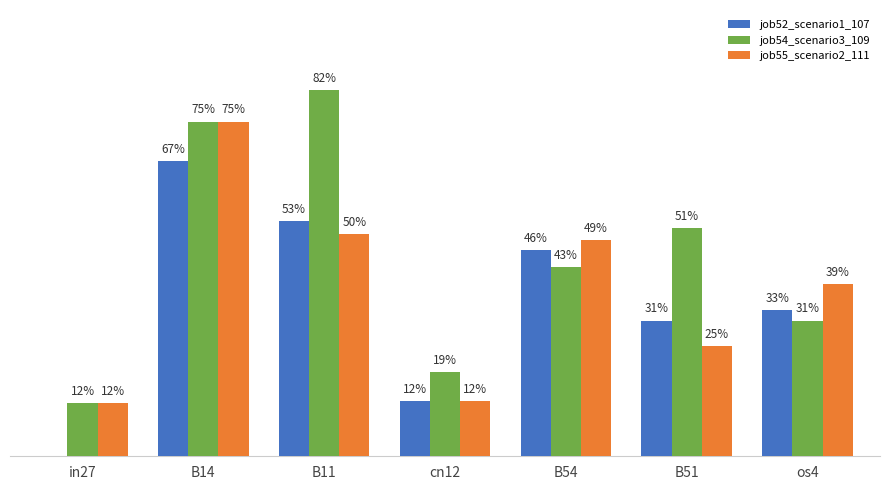

What are all the series names shown in the legend?

job52_scenario1_107, job54_scenario3_109, job55_scenario2_111